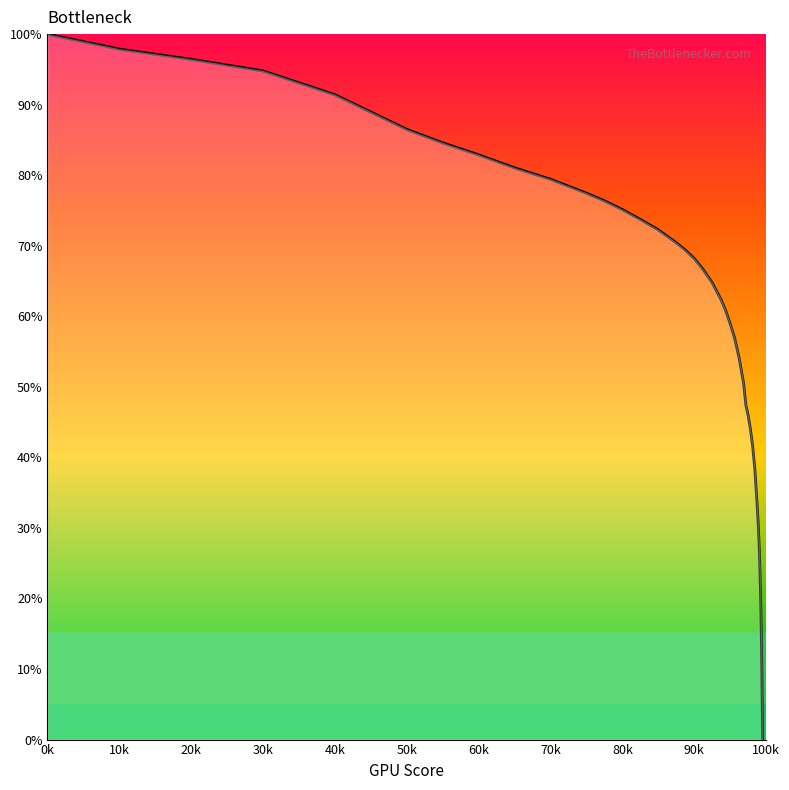

What is the average value?

58.8